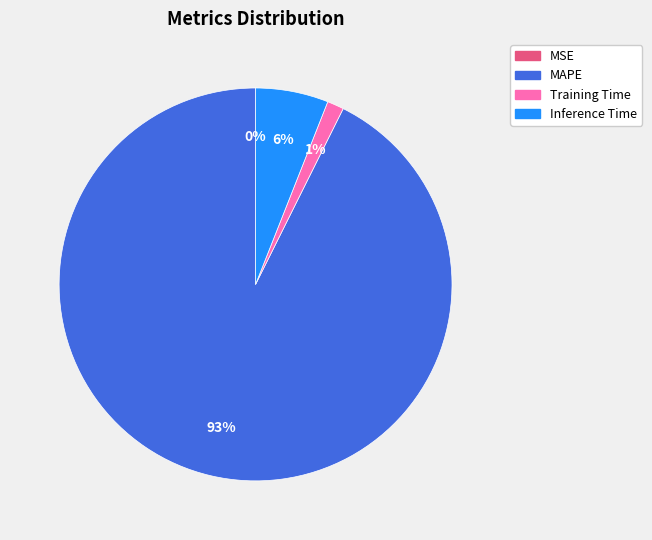

Combined, do Training Time and MAPE account for over 50%?

Yes